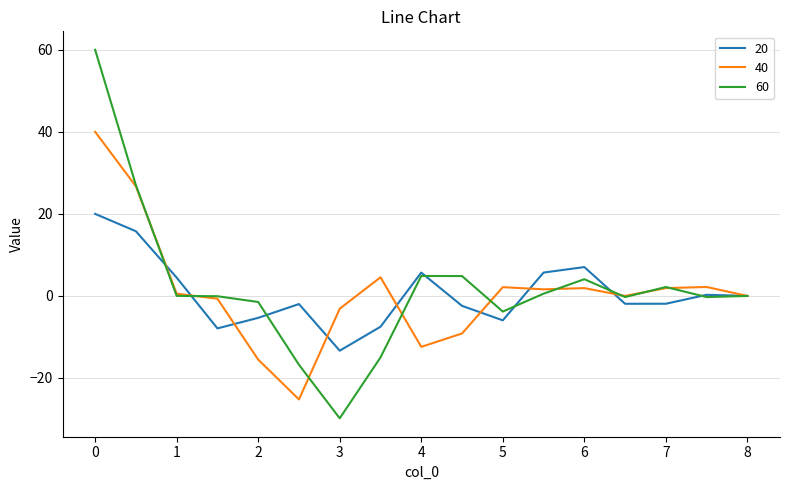

What is the highest value of the 60 series?

60.0